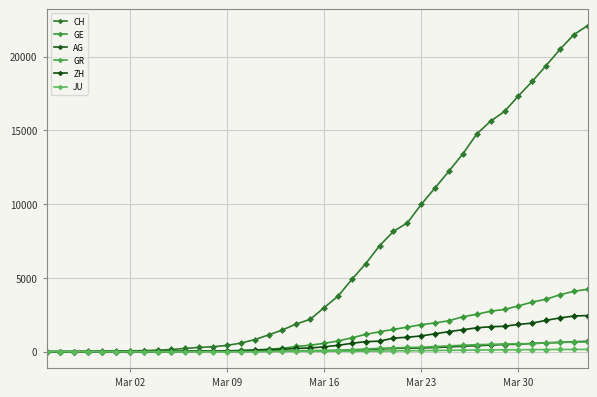

How many data points does each series have?

40